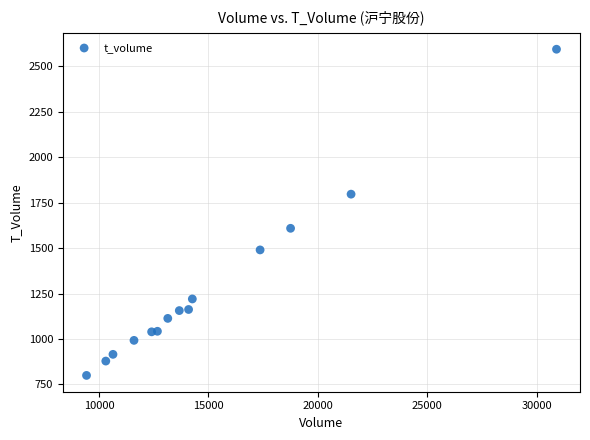

What is the range of X values (max minus min)?

21464